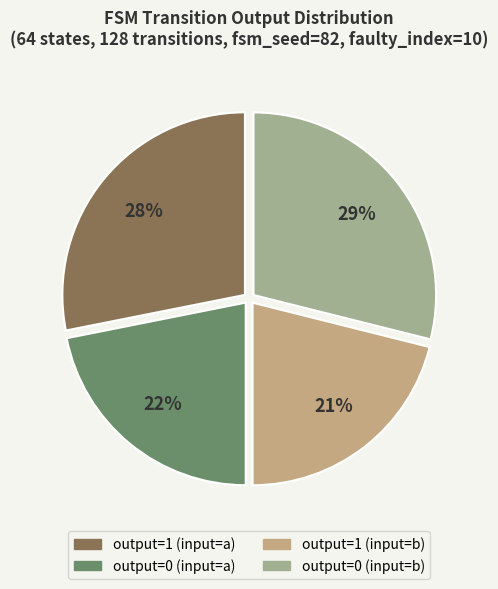

How many segments does this pie chart have?

4